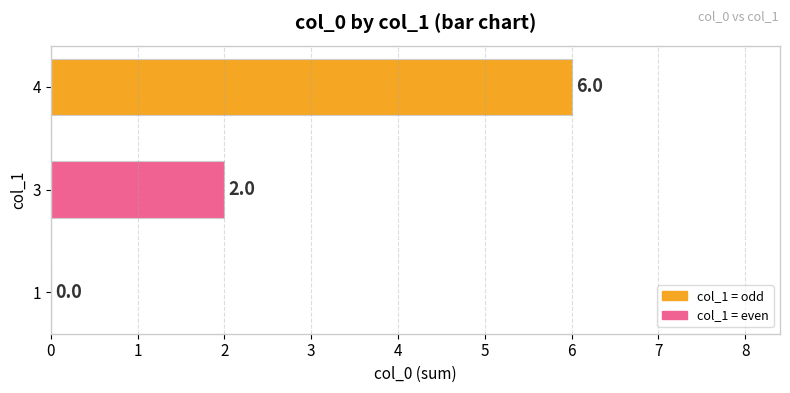

How many positive values are there?

2